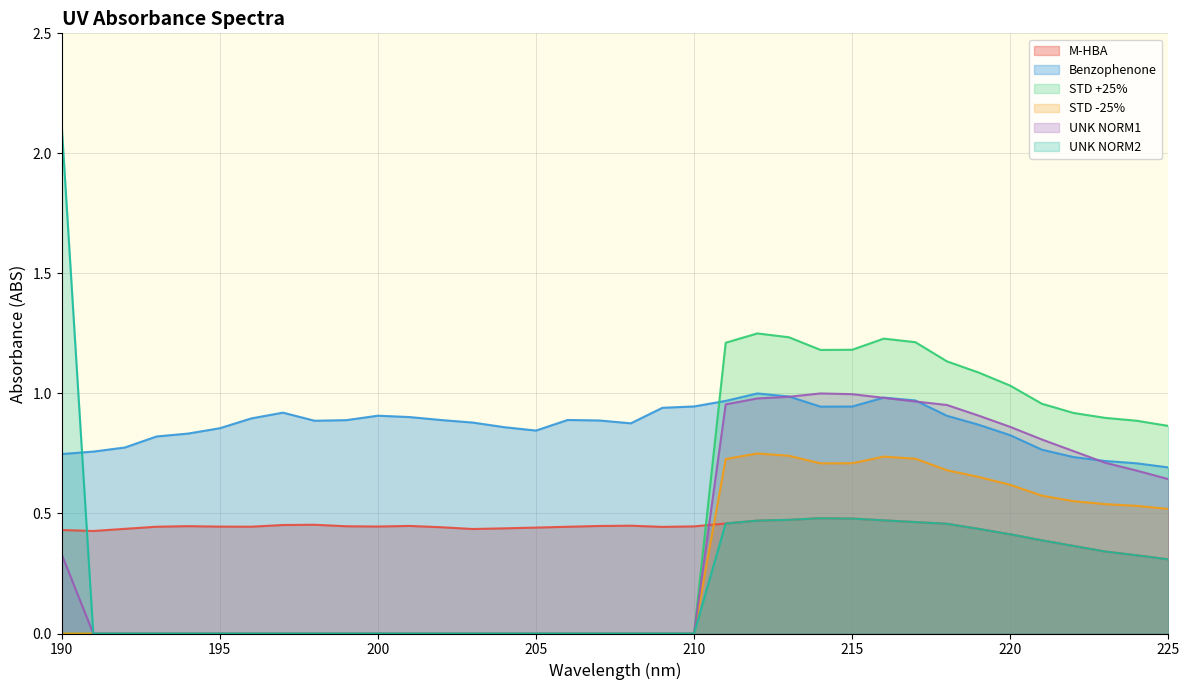

What is the value of the Benzophenone point at the 12th from the left?

0.9